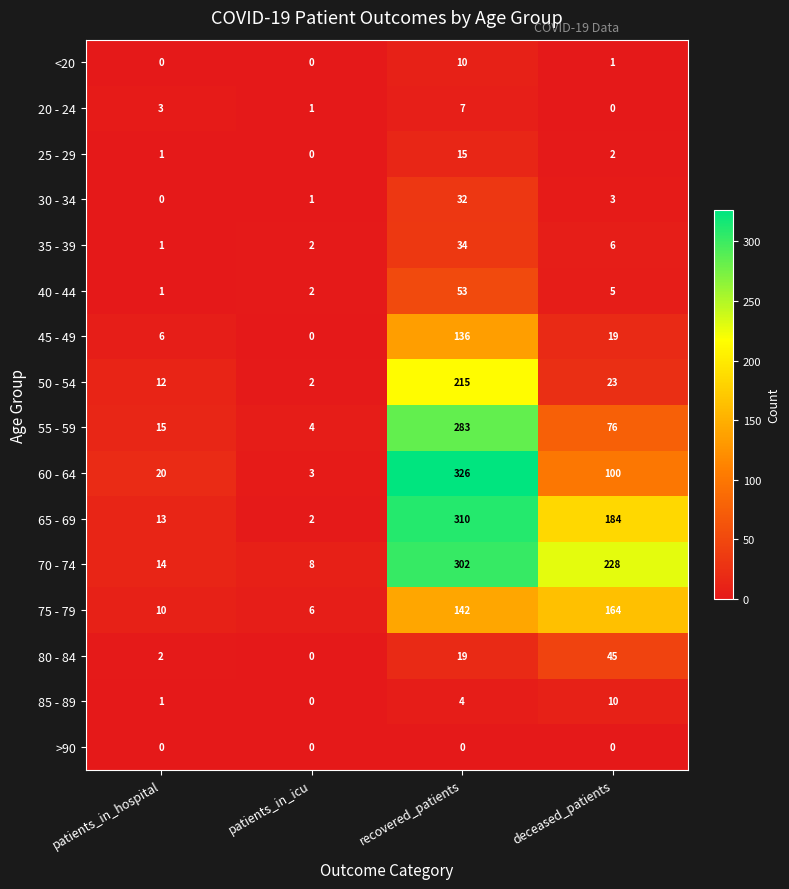

Which series has the widest spread of values?

60 - 64